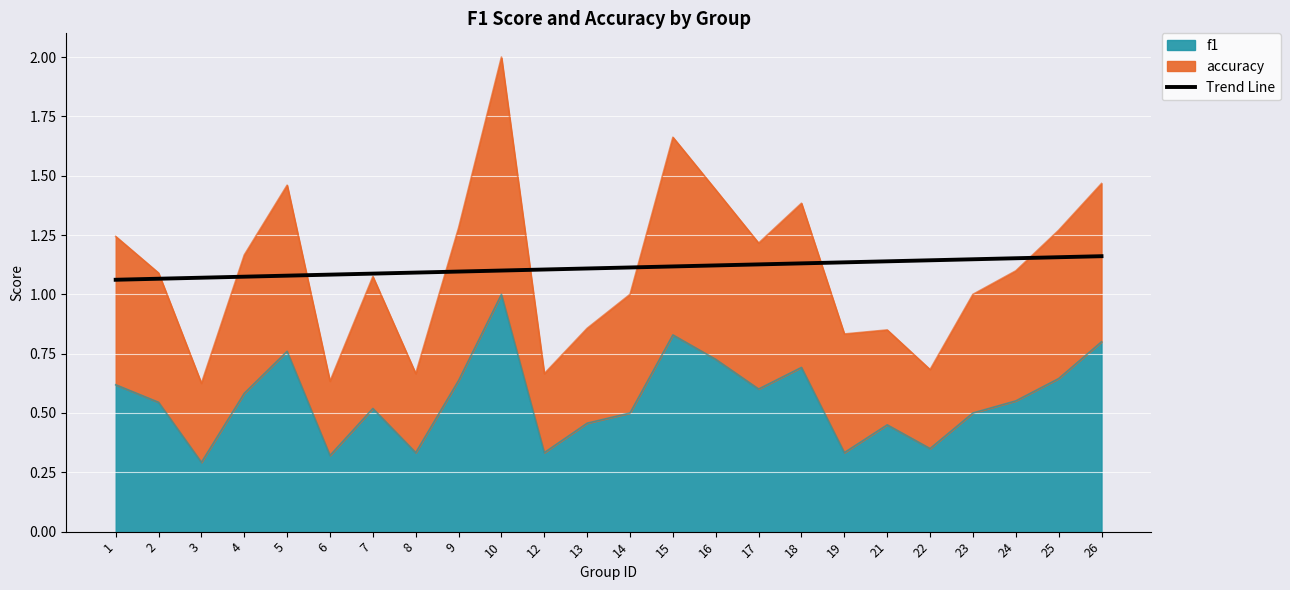

What is the average value?

1.1